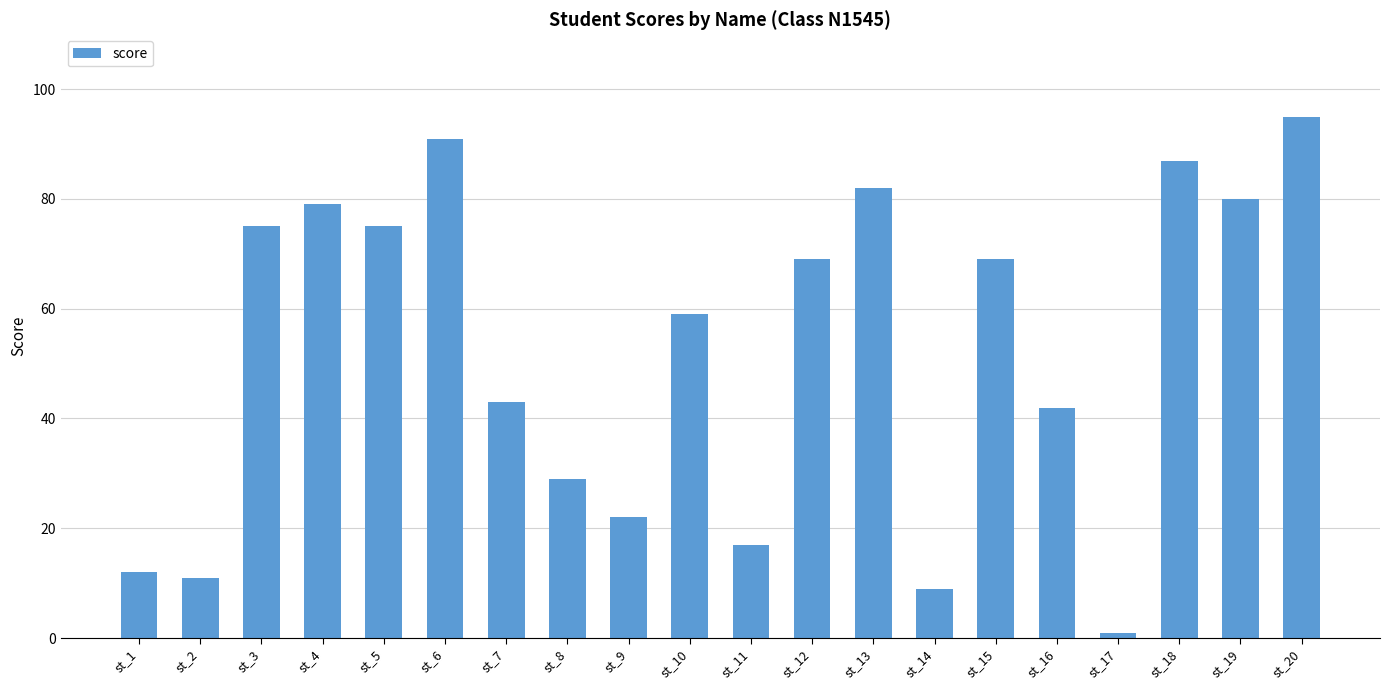

What is the difference between the maximum and minimum values?

94